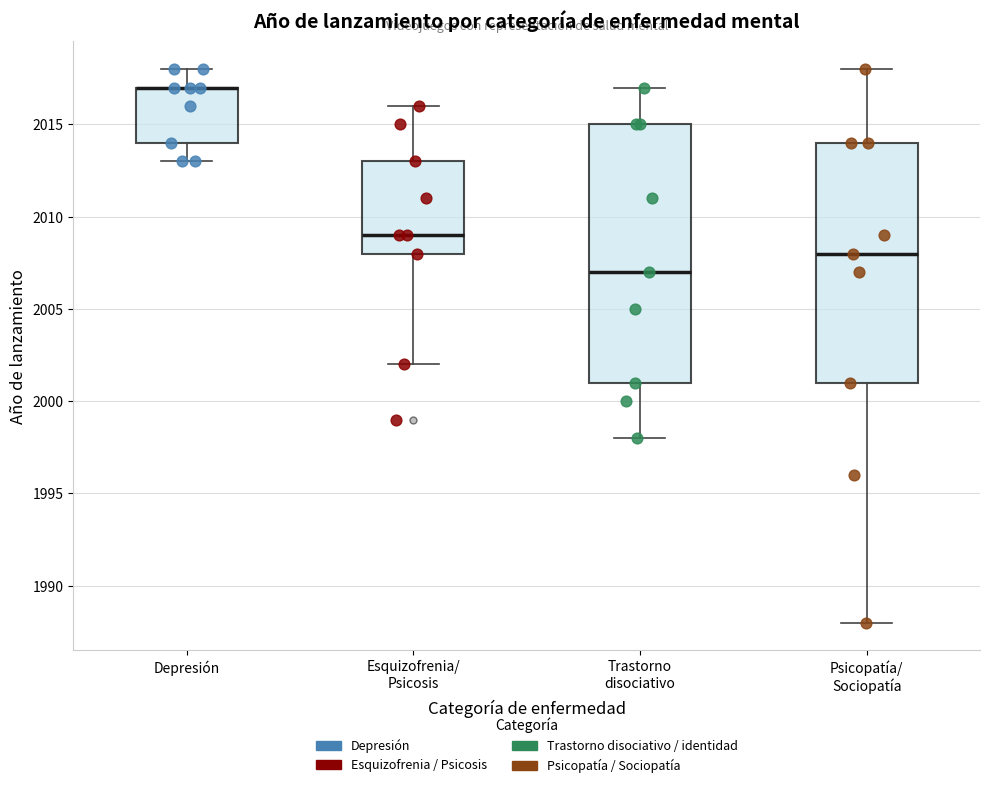

Which box is the tallest, from its lower edge to its upper edge?

Trastorno disociativo